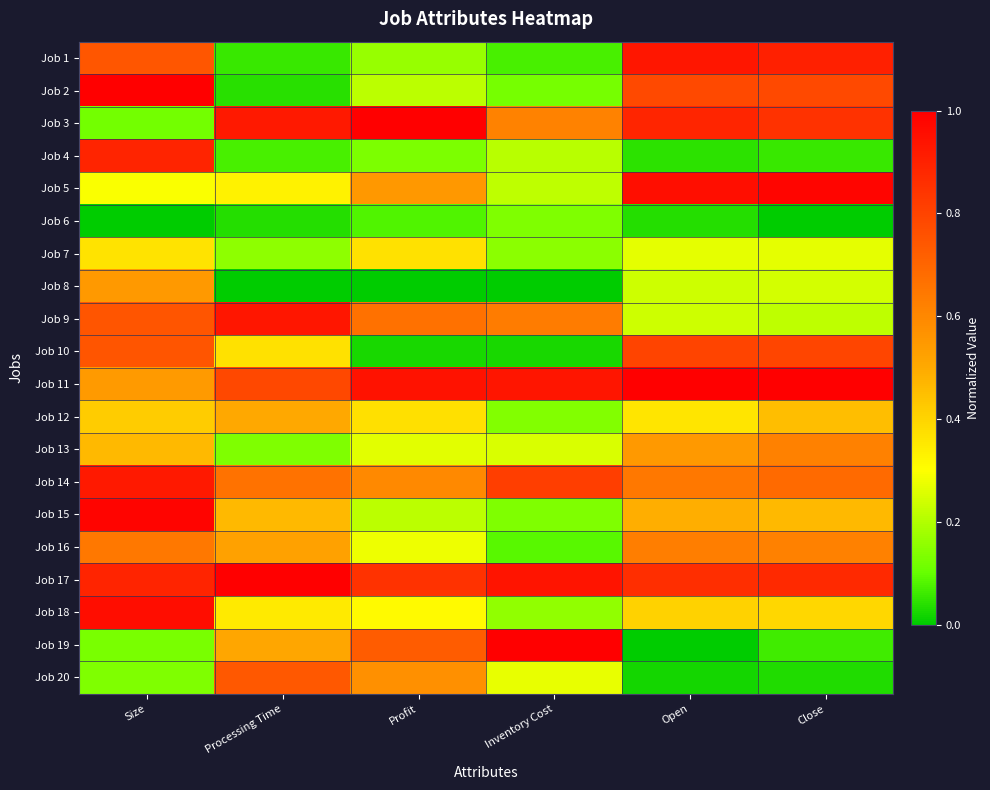

Reading left to right, what are all the values shown in this chart?

Job 1: Size=0.7	Processing Time=0.1	Profit=0.2	Inventory Cost=0.1	Open=0.9	Close=0.9
Job 2: Size=1.0	Processing Time=0.0	Profit=0.2	Inventory Cost=0.1	Open=0.8	Close=0.8
Job 3: Size=0.1	Processing Time=0.9	Profit=1.0	Inventory Cost=0.6	Open=0.9	Close=0.9
Job 4: Size=0.9	Processing Time=0.1	Profit=0.1	Inventory Cost=0.2	Open=0.0	Close=0.1
Job 5: Size=0.3	Processing Time=0.3	Profit=0.6	Inventory Cost=0.2	Open=1.0	Close=1.0
Job 6: Size=0.0	Processing Time=0.0	Profit=0.1	Inventory Cost=0.1	Open=0.0	Close=0.0
Job 7: Size=0.4	Processing Time=0.2	Profit=0.4	Inventory Cost=0.1	Open=0.3	Close=0.3
Job 8: Size=0.5	Processing Time=0.0	Profit=0.0	Inventory Cost=0.0	Open=0.2	Close=0.2
Job 9: Size=0.7	Processing Time=0.9	Profit=0.7	Inventory Cost=0.6	Open=0.2	Close=0.2
Job 10: Size=0.7	Processing Time=0.4	Profit=0.0	Inventory Cost=0.0	Open=0.8	Close=0.8
Job 11: Size=0.5	Processing Time=0.8	Profit=0.9	Inventory Cost=0.9	Open=1.0	Close=1.0
Job 12: Size=0.4	Processing Time=0.5	Profit=0.4	Inventory Cost=0.1	Open=0.4	Close=0.4
Job 13: Size=0.5	Processing Time=0.1	Profit=0.3	Inventory Cost=0.3	Open=0.5	Close=0.6
Job 14: Size=0.9	Processing Time=0.7	Profit=0.6	Inventory Cost=0.8	Open=0.6	Close=0.7
Job 15: Size=1.0	Processing Time=0.5	Profit=0.2	Inventory Cost=0.1	Open=0.5	Close=0.5
Job 16: Size=0.6	Processing Time=0.5	Profit=0.3	Inventory Cost=0.1	Open=0.6	Close=0.6
Job 17: Size=0.9	Processing Time=1.0	Profit=0.8	Inventory Cost=0.9	Open=0.9	Close=0.9
Job 18: Size=1.0	Processing Time=0.3	Profit=0.3	Inventory Cost=0.2	Open=0.4	Close=0.4
Job 19: Size=0.1	Processing Time=0.5	Profit=0.7	Inventory Cost=1.0	Open=0.0	Close=0.1
Job 20: Size=0.1	Processing Time=0.7	Profit=0.6	Inventory Cost=0.3	Open=0.0	Close=0.0